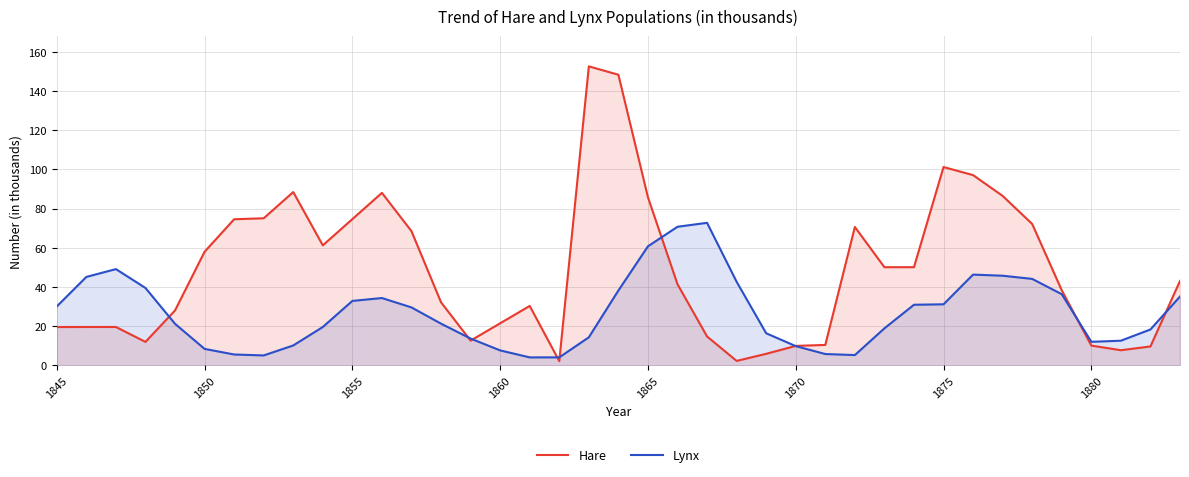

What is the highest value of the Lynx series?

72.8